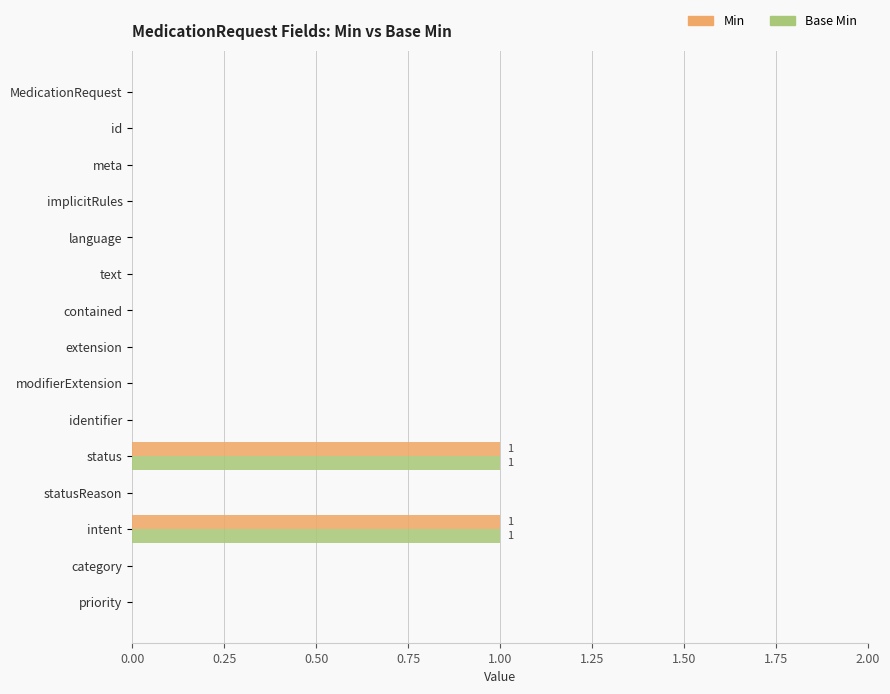

True or false: Min has a value of 1 at contained.

False